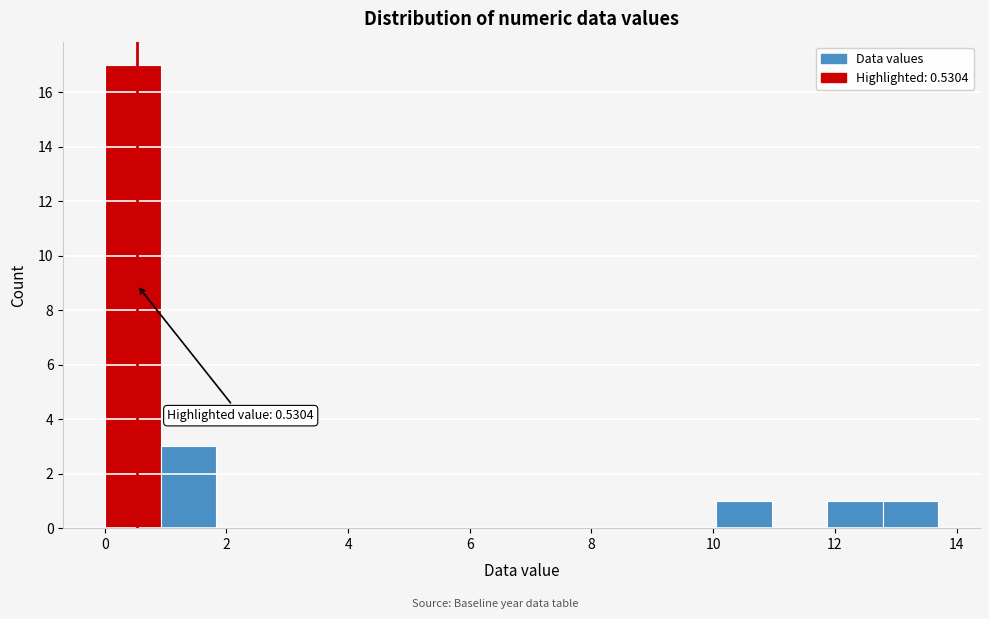

Which range on the x-axis has the tallest bar?

0.0 to 1.0